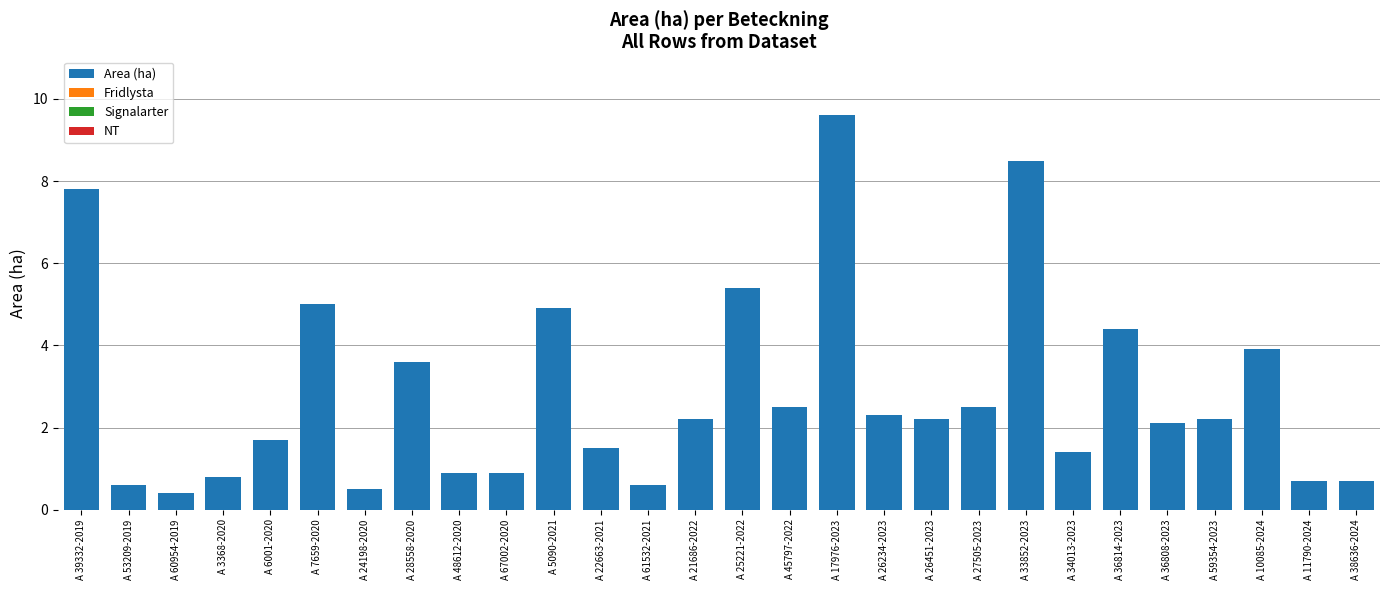

The chart shows a value of 0.9 at A 48612-2020. True or false?

True